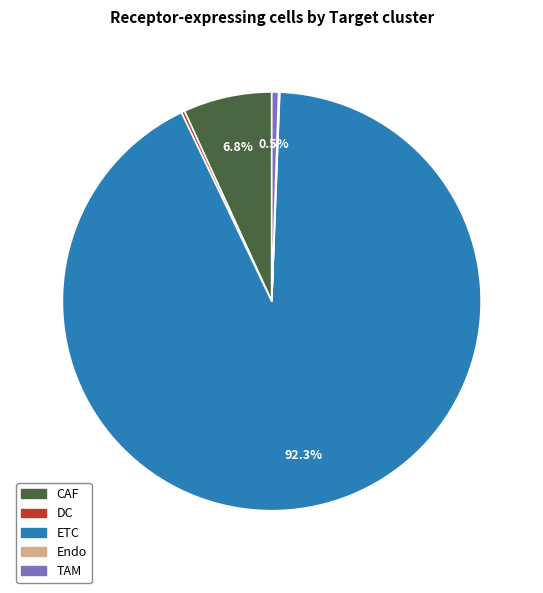

Between TAM and CAF, which is larger?

CAF